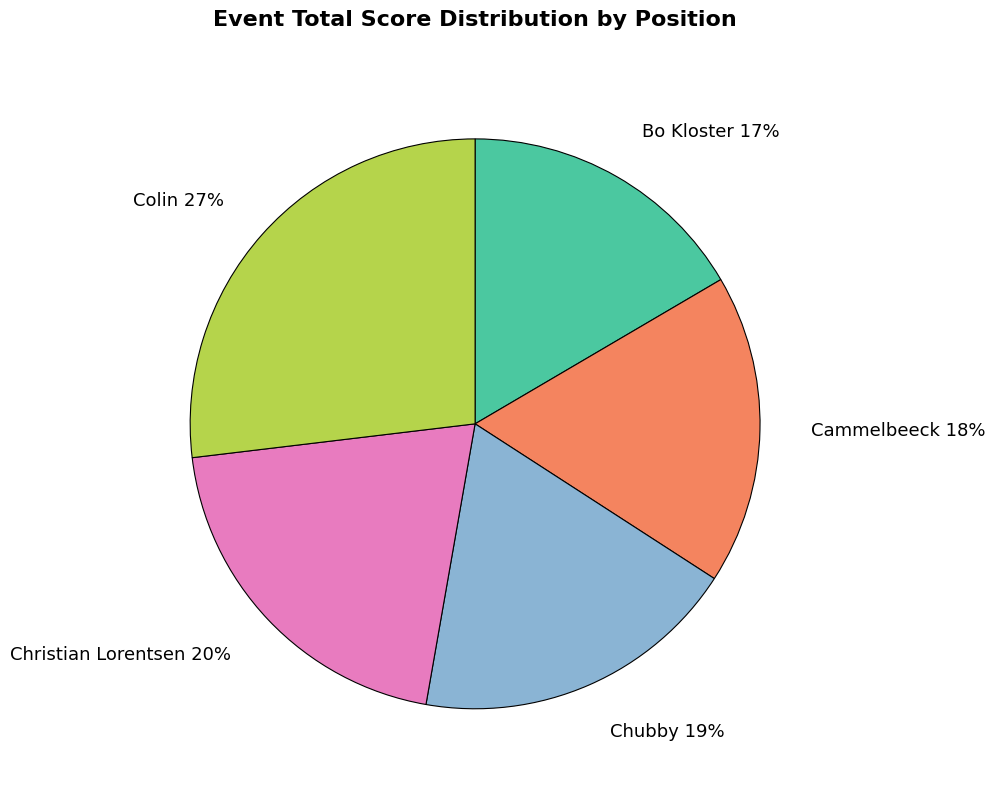

Which category has the smallest portion of the pie?

Bo Kloster